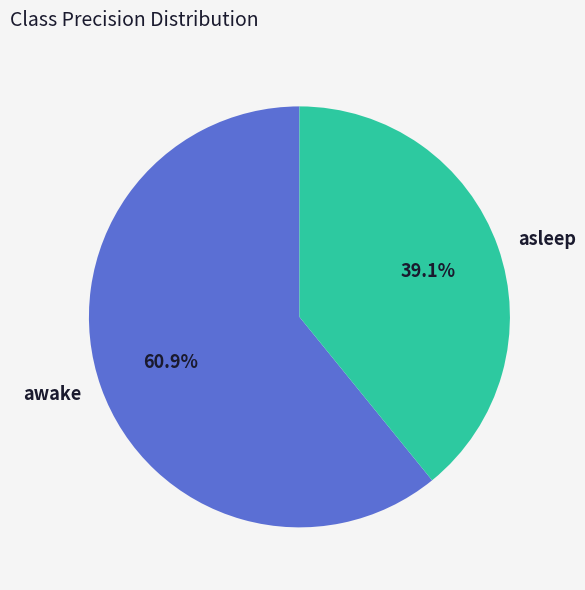

True or false: awake accounts for 56% of the total.

False